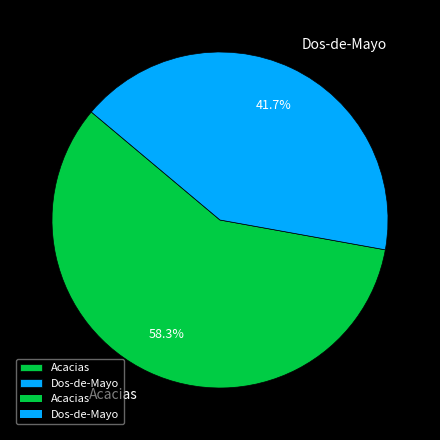

How many segments does this pie chart have?

2